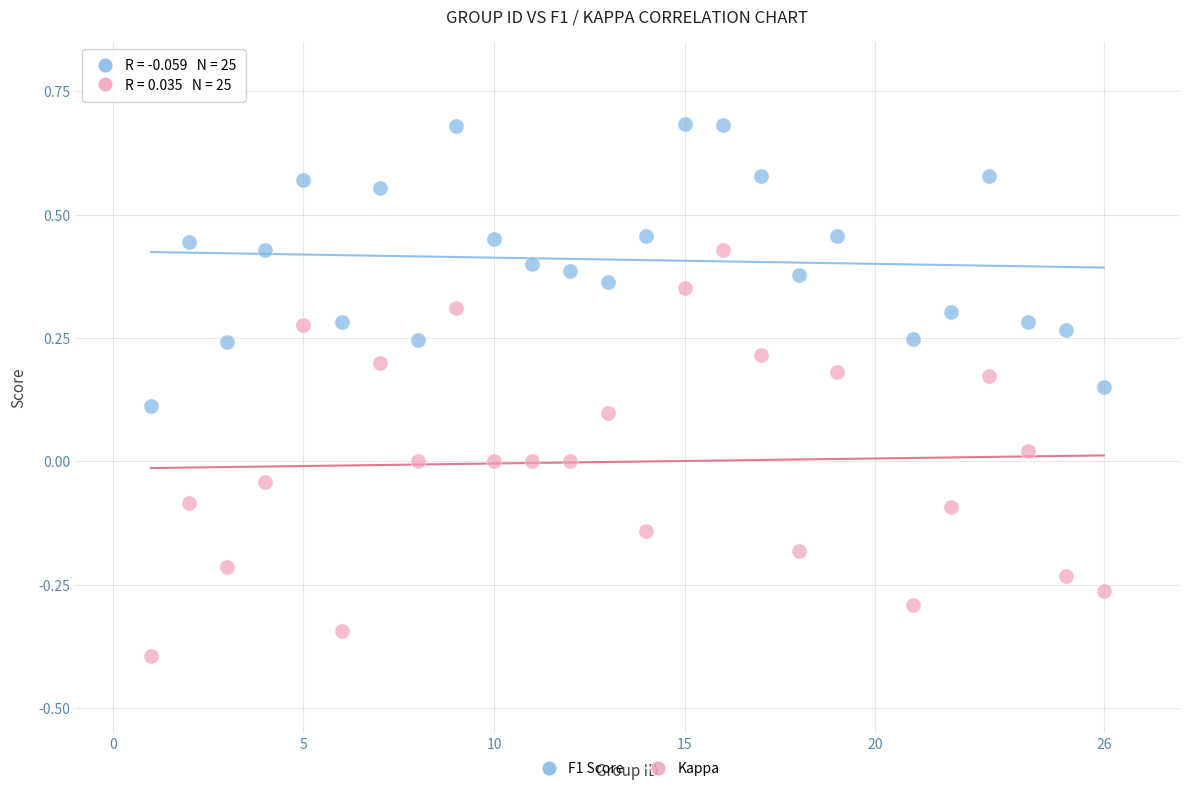

Which series reaches the minimum Y coordinate?

Kappa